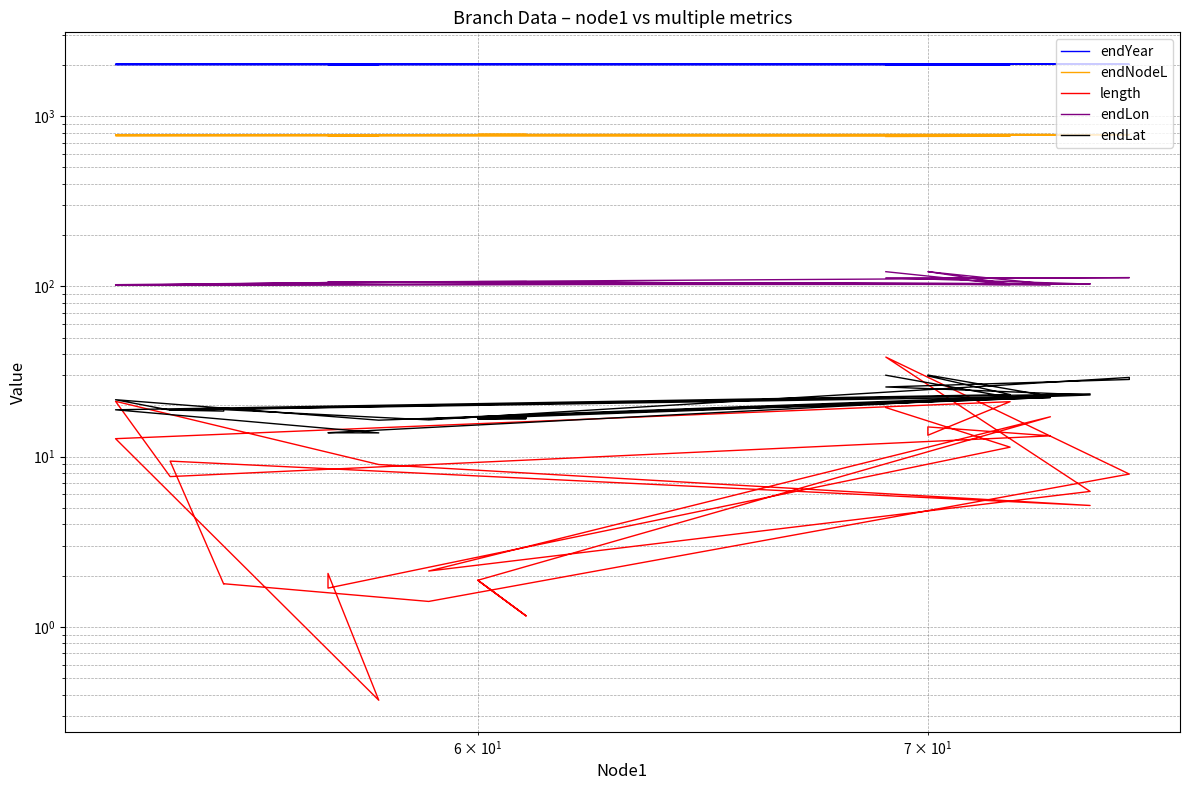

Which series has the largest total across all categories?

endYear